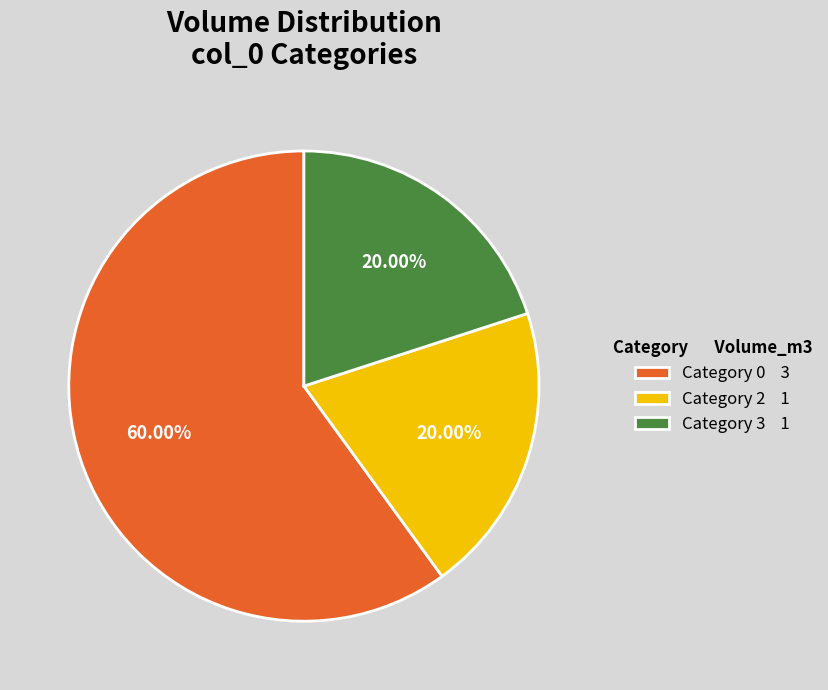

Do Category 3 1 and Category 2 1 together represent more than half of the pie?

No